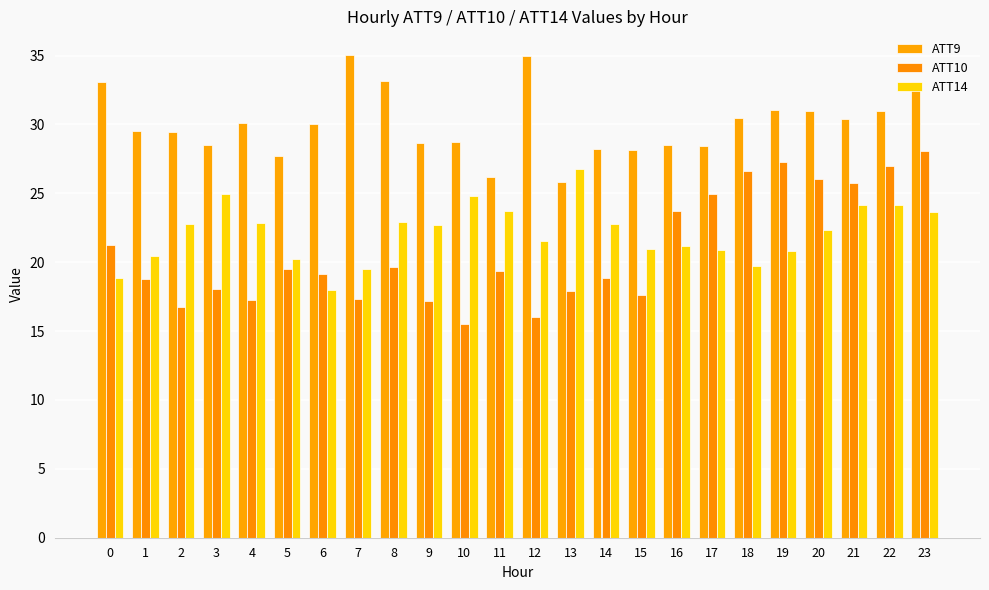

How many groups of bars are there?

24